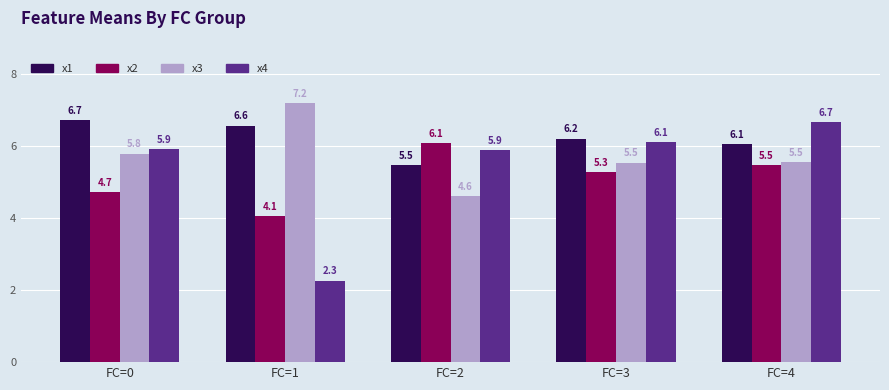

Reading right to left, extract all data points from this chart.

x1: 6.1	6.2	5.5	6.6	6.7
x2: 5.5	5.3	6.1	4.1	4.7
x3: 5.5	5.5	4.6	7.2	5.8
x4: 6.7	6.1	5.9	2.3	5.9